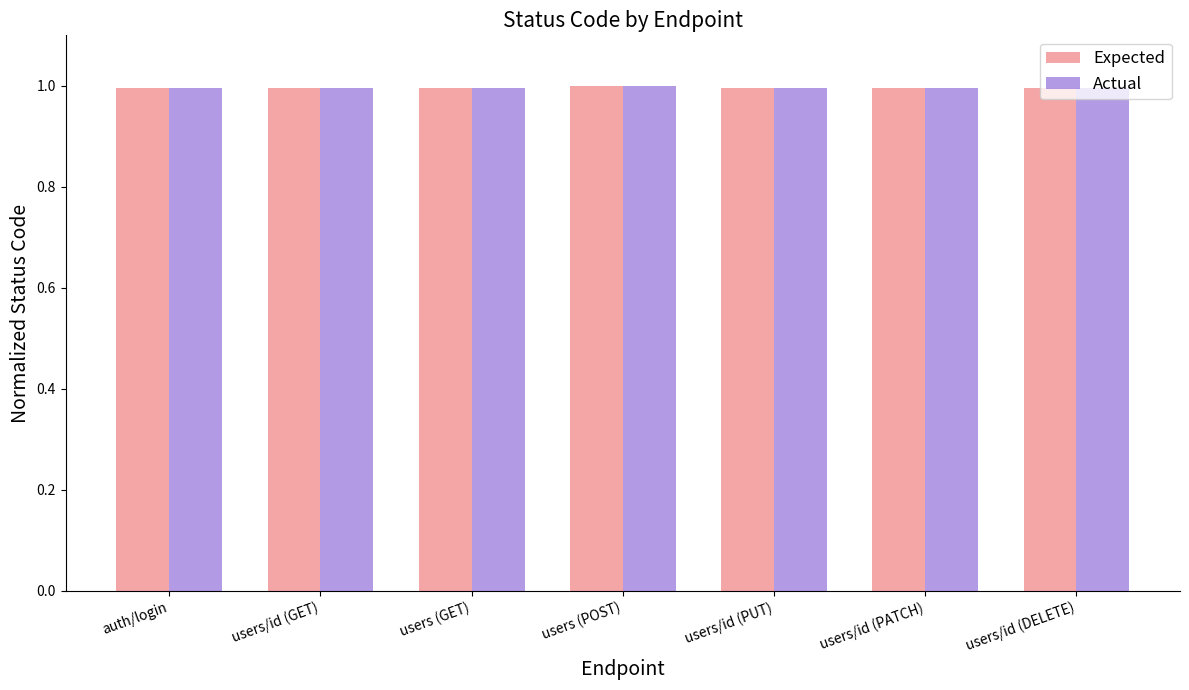

What is the total value across all series at users/id (PATCH)?

2.0